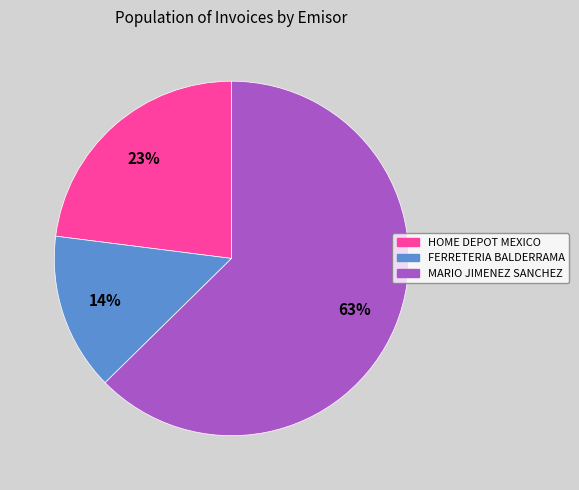

Count the number of slices in the pie.

3